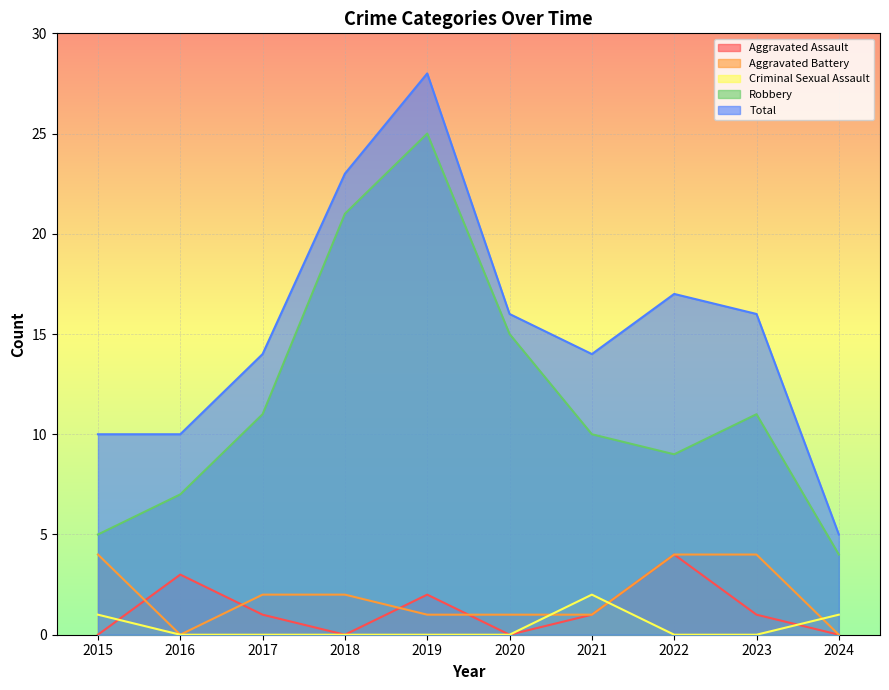

Reading left to right, extract all data points from this chart.

Aggravated Assault: 2015=0	2016=3	2017=1	2018=0	2019=2	2020=0	2021=1	2022=4	2023=1	2024=0
Aggravated Battery: 2015=4	2016=0	2017=2	2018=2	2019=1	2020=1	2021=1	2022=4	2023=4	2024=0
Criminal Sexual Assault: 2015=1	2016=0	2017=0	2018=0	2019=0	2020=0	2021=2	2022=0	2023=0	2024=1
Robbery: 2015=5	2016=7	2017=11	2018=21	2019=25	2020=15	2021=10	2022=9	2023=11	2024=4
Total: 2015=10	2016=10	2017=14	2018=23	2019=28	2020=16	2021=14	2022=17	2023=16	2024=5